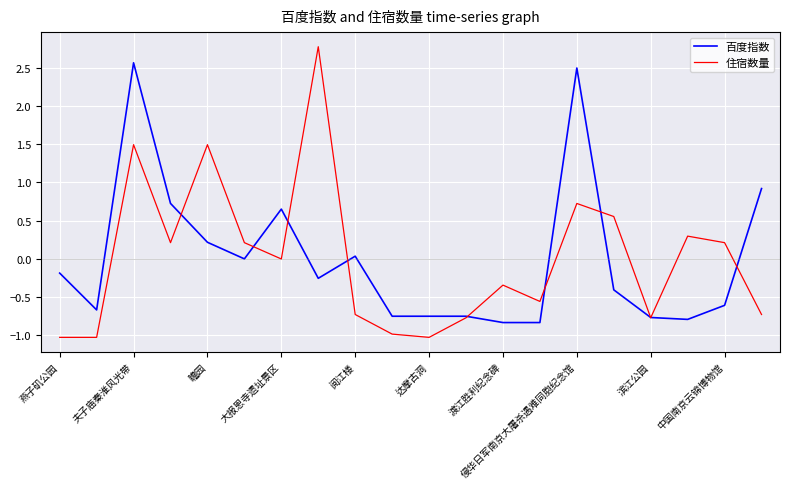

Which series has the widest spread of values?

住宿数量